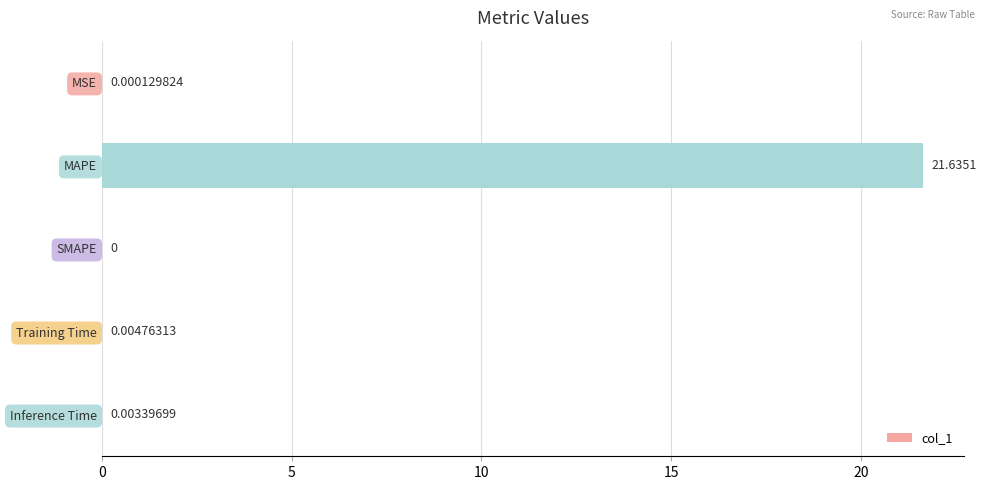

How many positive values are there?

4